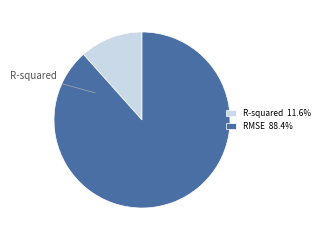

Which slice represents more than half of the pie?

RMSE